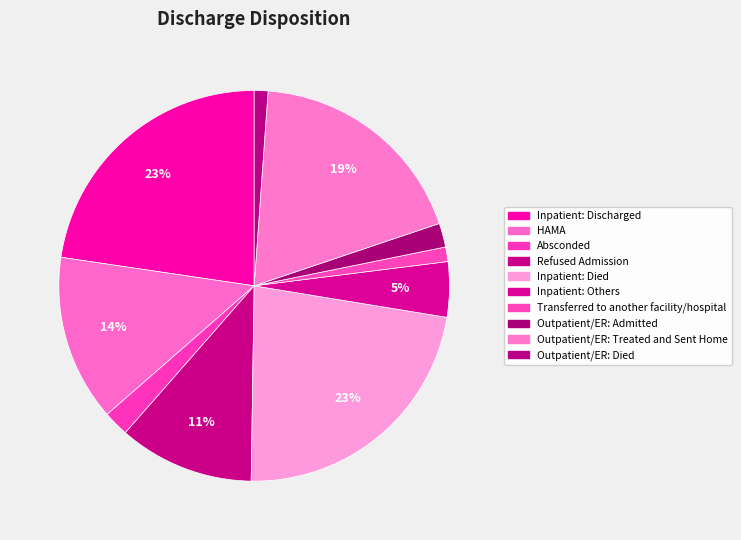

Count the number of slices in the pie.

10